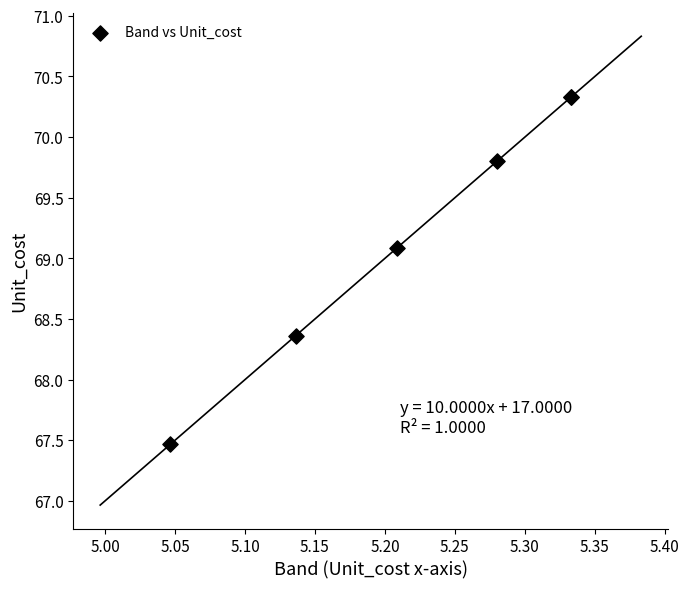

What Y value in the scatter plot is closest to 68?

68.4